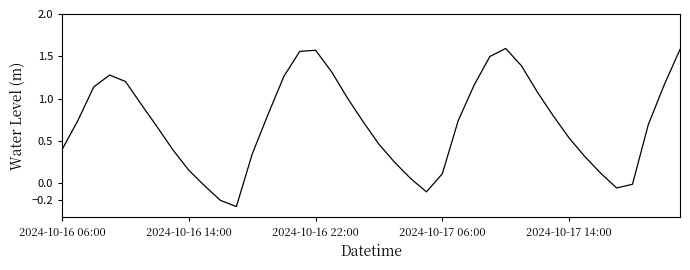

What is the difference between the maximum and minimum values?

1.9